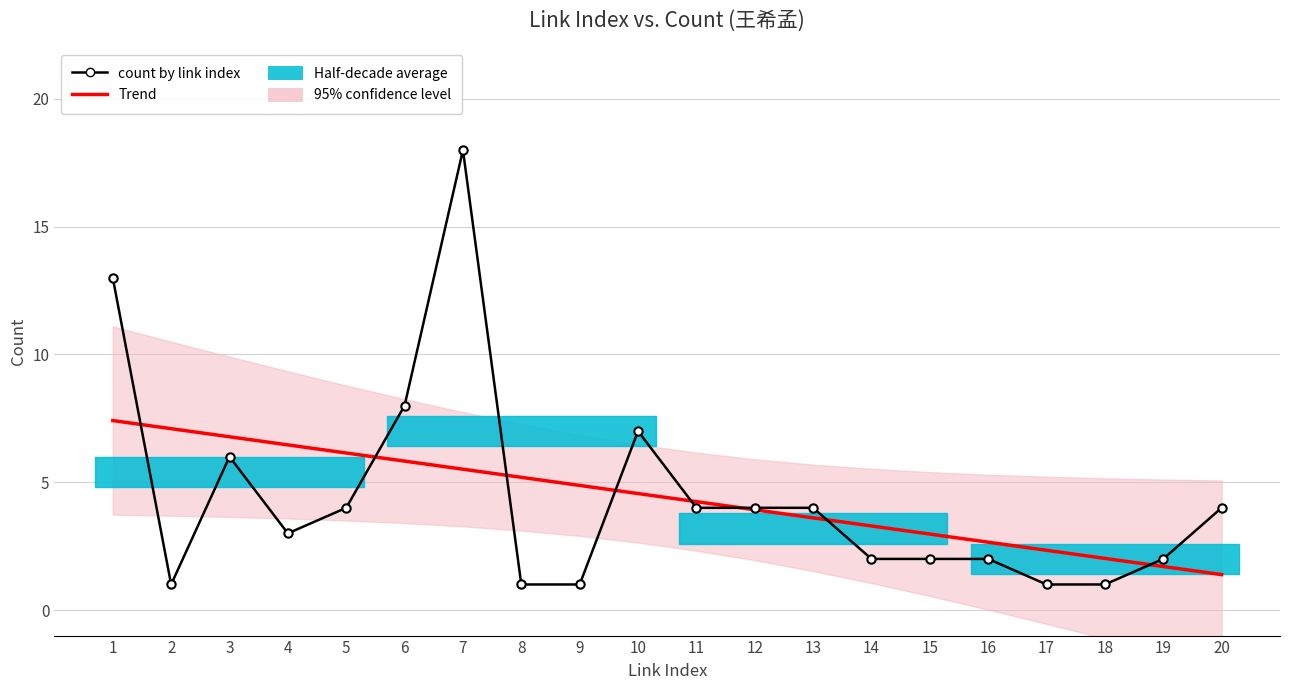

Rank the series at 19 from lowest to highest value.

Trend, count by link index